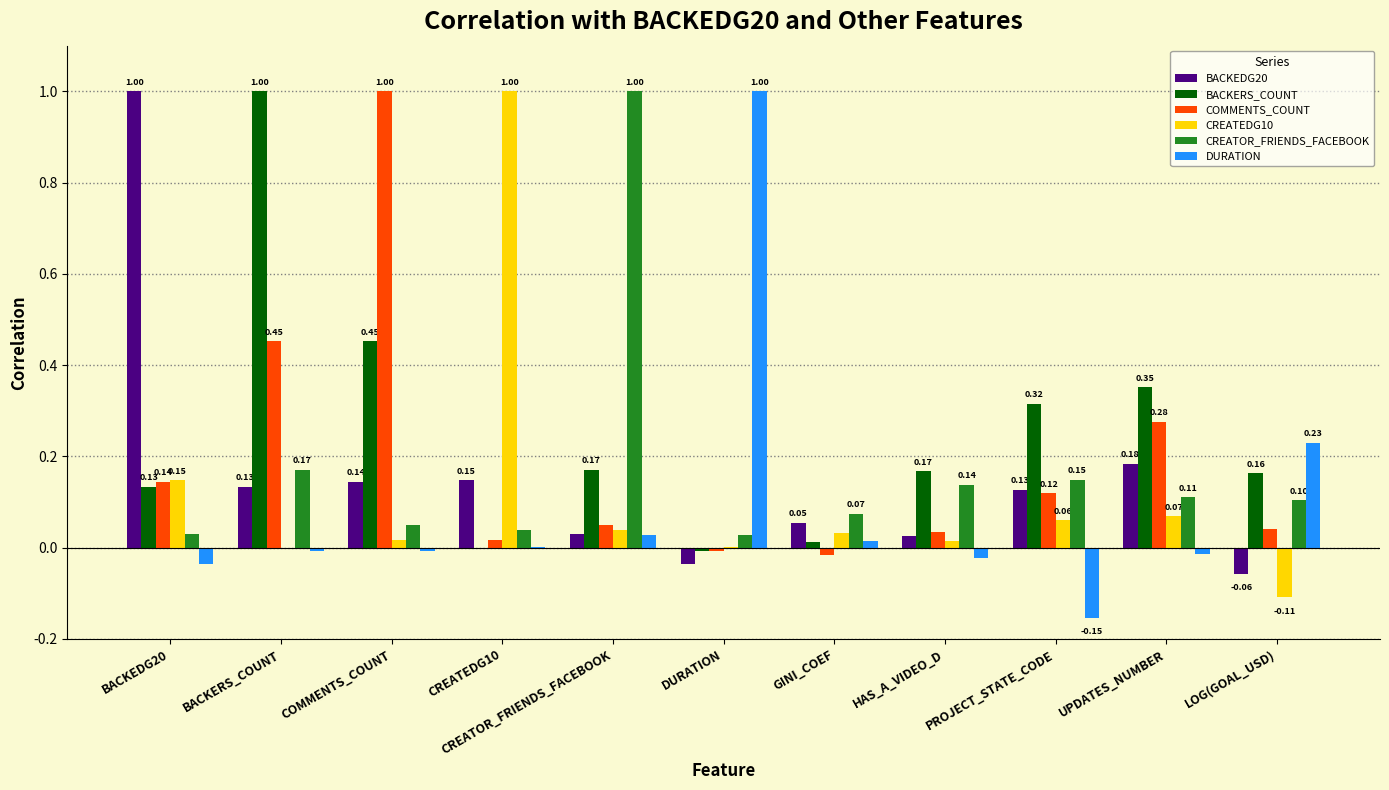

Which series changed the most between BACKERS_COUNT and GINI_COEF?

BACKERS_COUNT